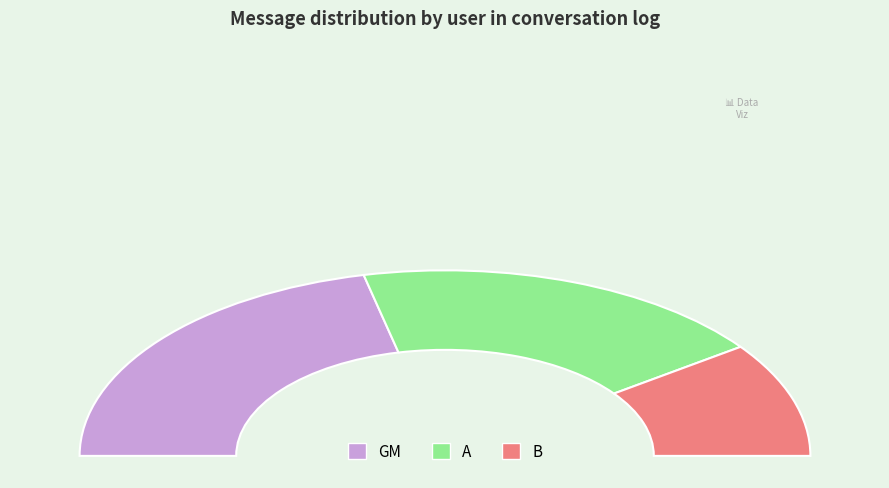

Count the number of slices in the pie.

3